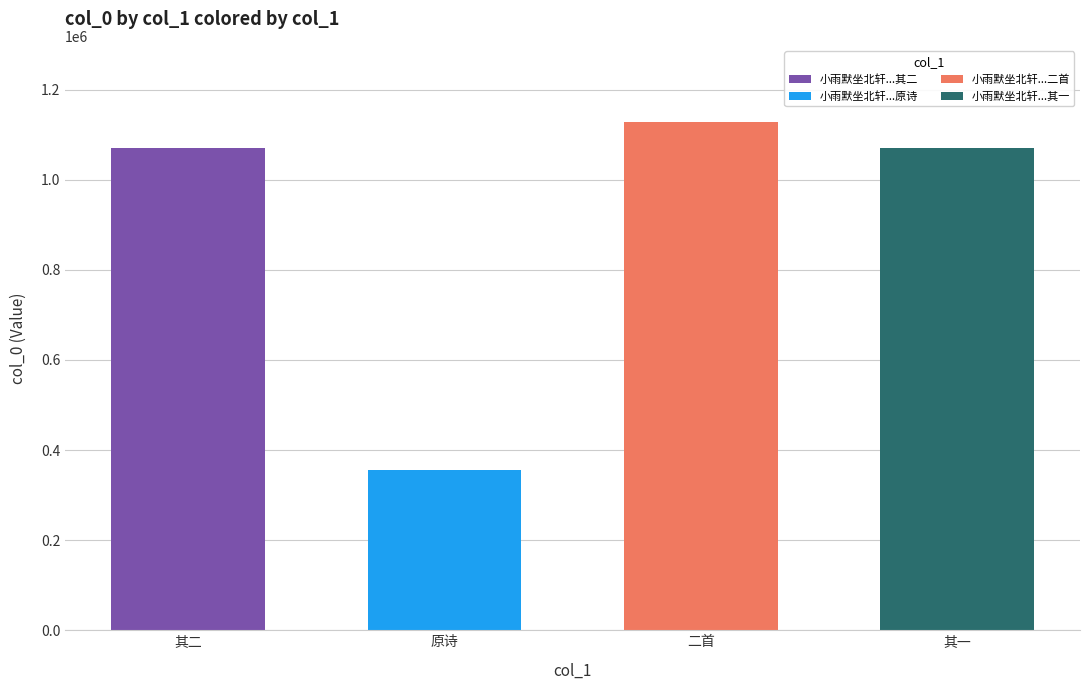

At which category does the chart reach its peak across all series?

小雨默坐北轩诸山如失须臾雨止紫翠突兀眼中似慰老人岑寂也二首